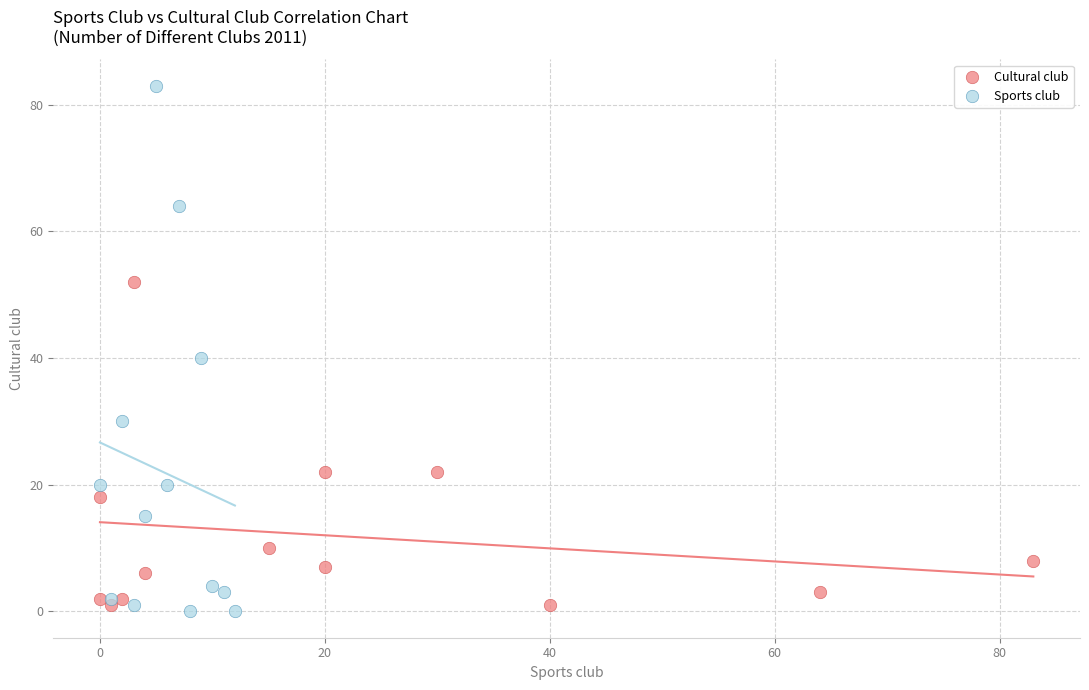

Which series contains the highest Y value?

Sports club